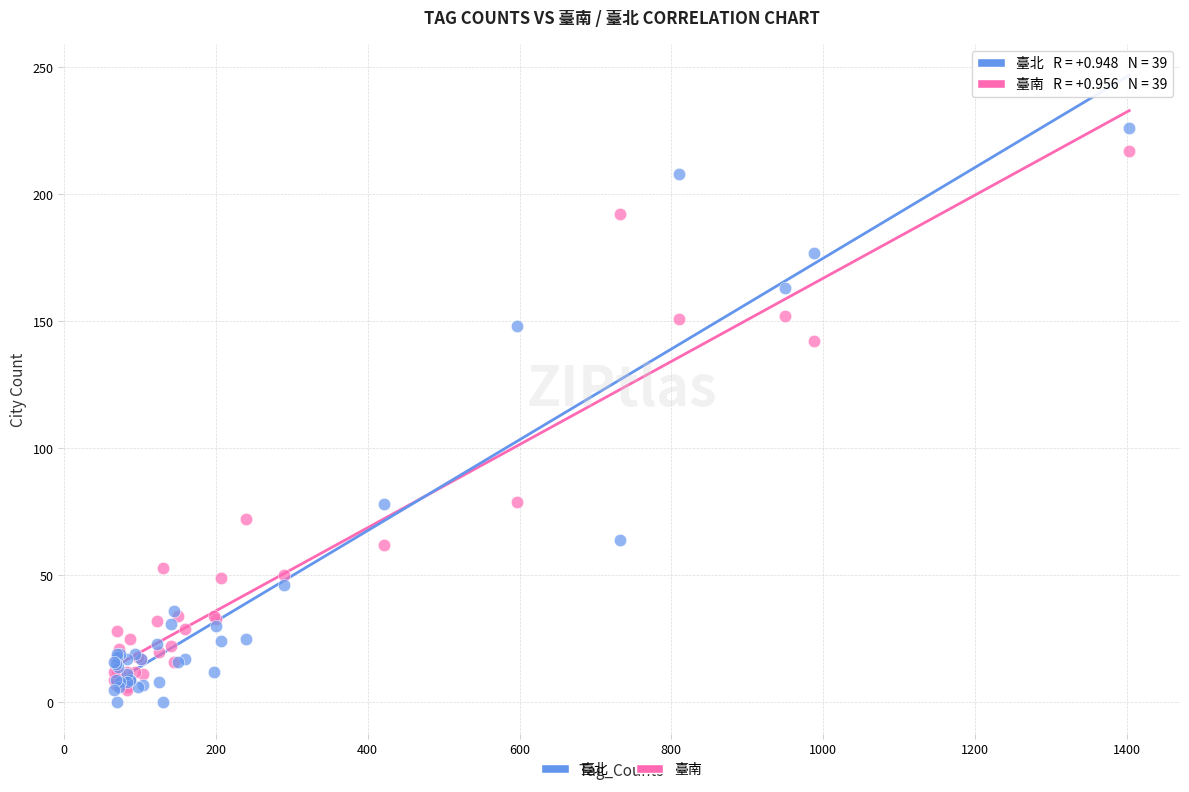

What are all the series names shown in the legend?

臺北, 臺南